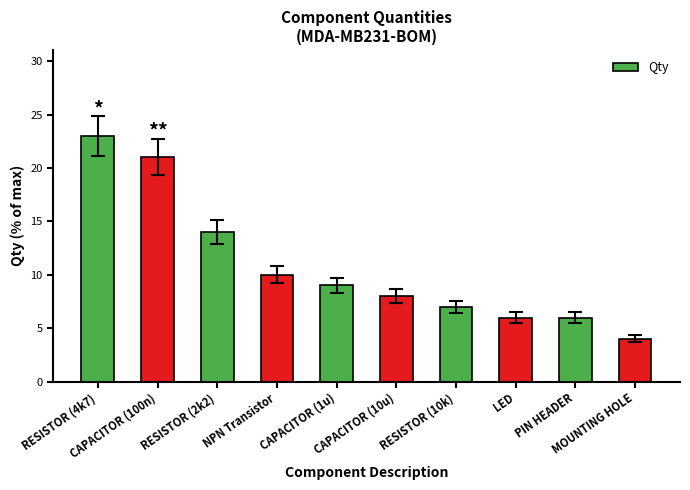

How many data points does each series have?

10